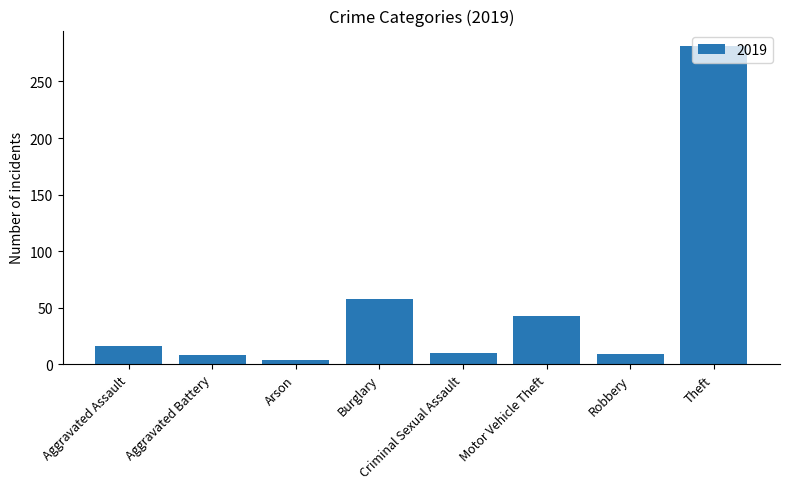

Which label corresponds to the smallest value in the chart?

Arson